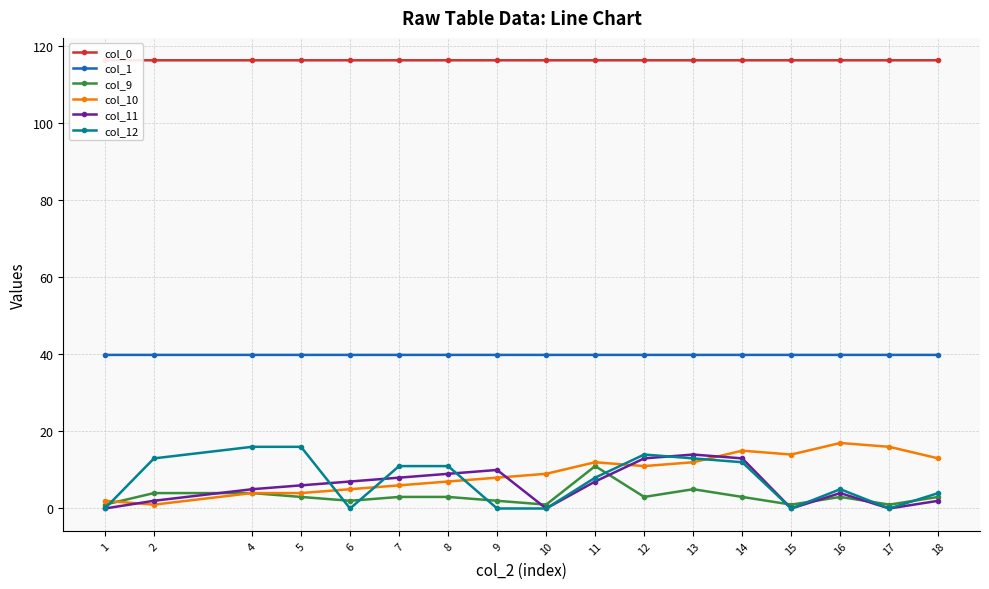

What is the spread (max minus min) of values at 1?

116.3